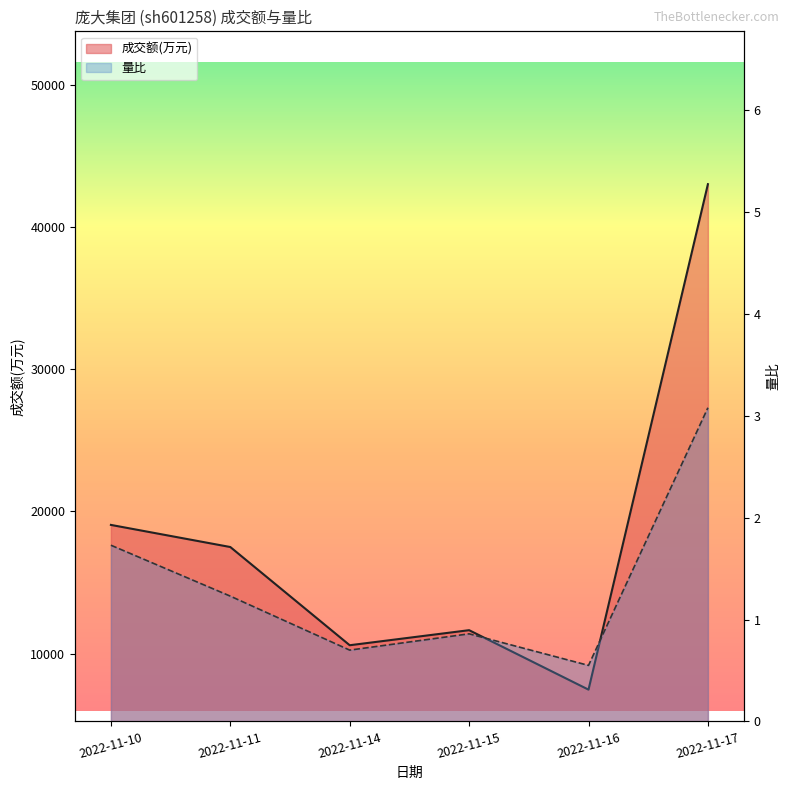

Rank the series at 2022-11-17 from highest to lowest value.

成交额(万元), 量比